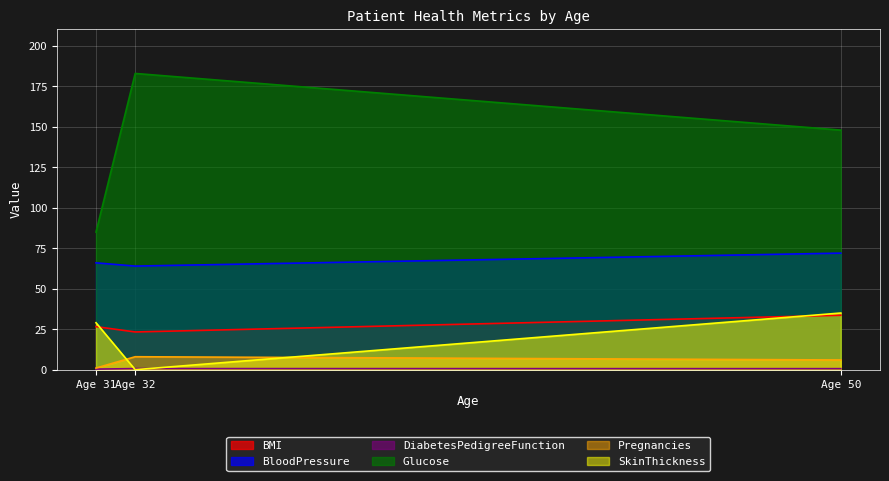

What is the average value of the DiabetesPedigreeFunction series?

0.5